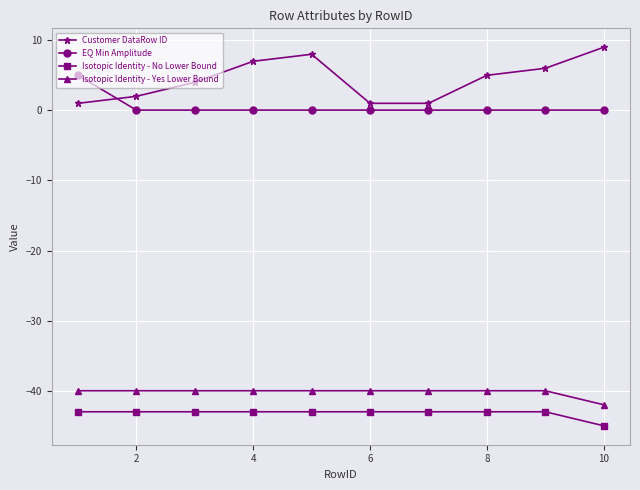

What is the average value of the EQ Min Amplitude series?

0.5